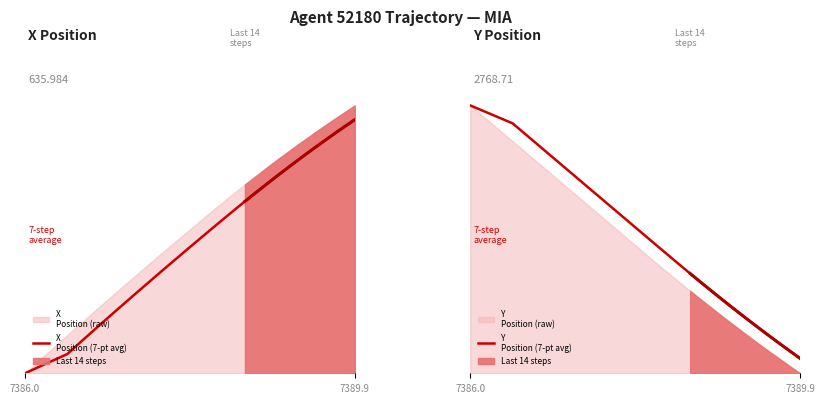

What is the value of the Y
Position (7-pt avg) point at the 14th from the left?

0.7